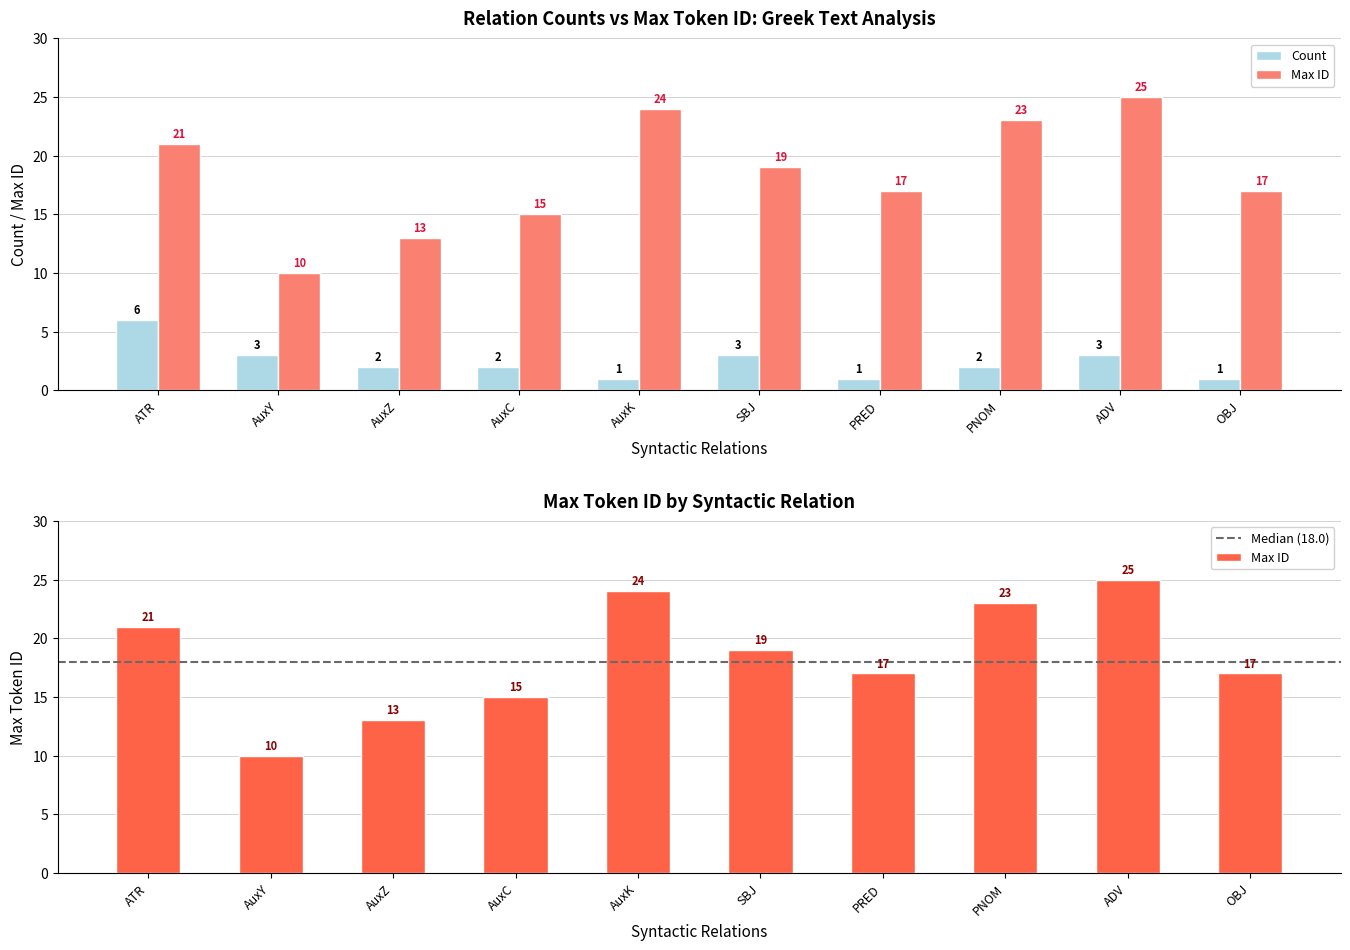

What is the difference between the second highest and second lowest values in the Count series?

2